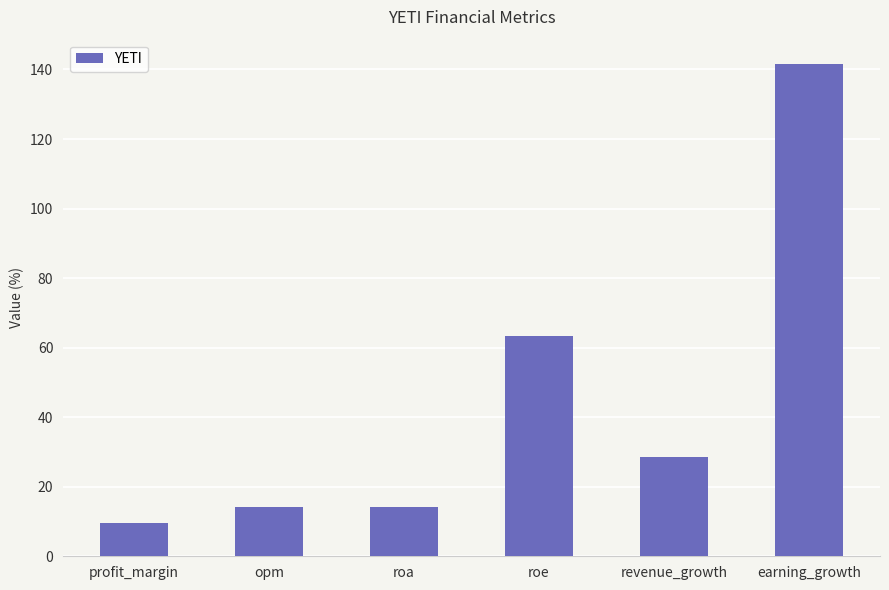

What is the difference between the maximum and minimum values?

131.8